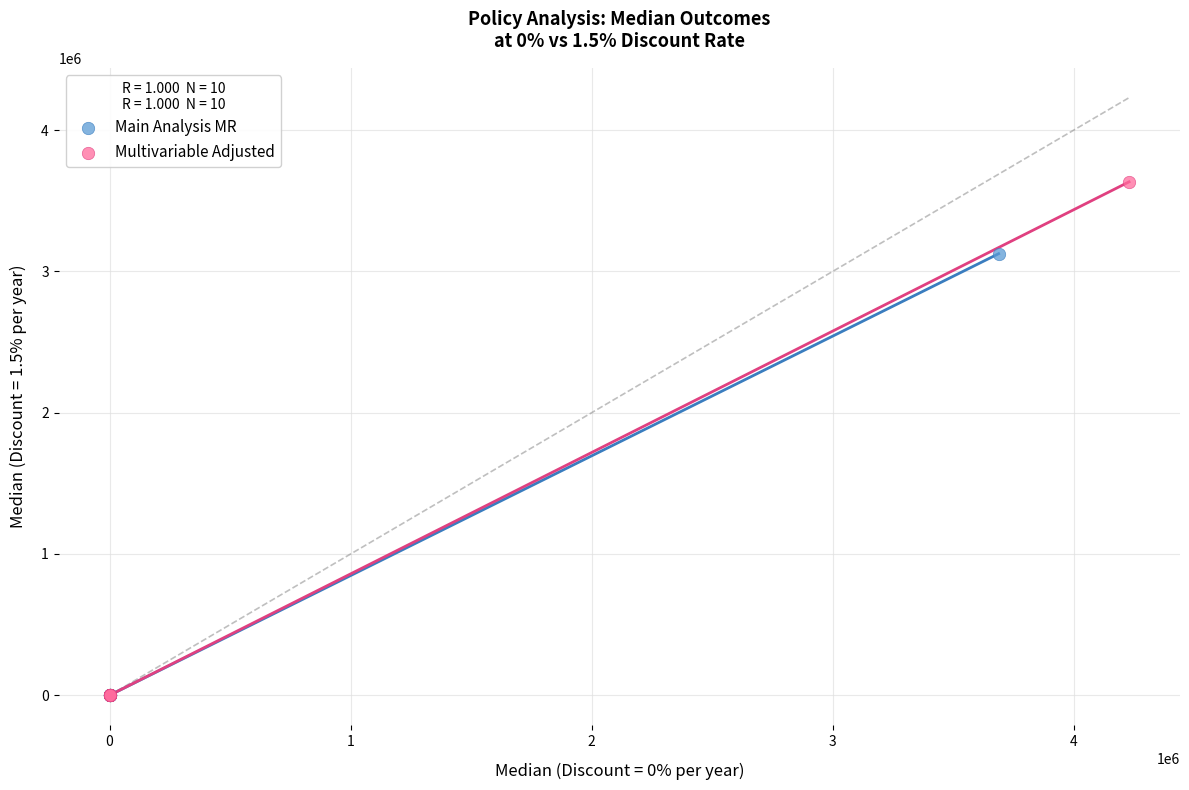

What are all the series names shown in the legend?

Main Analysis MR, Multivariable Adjusted